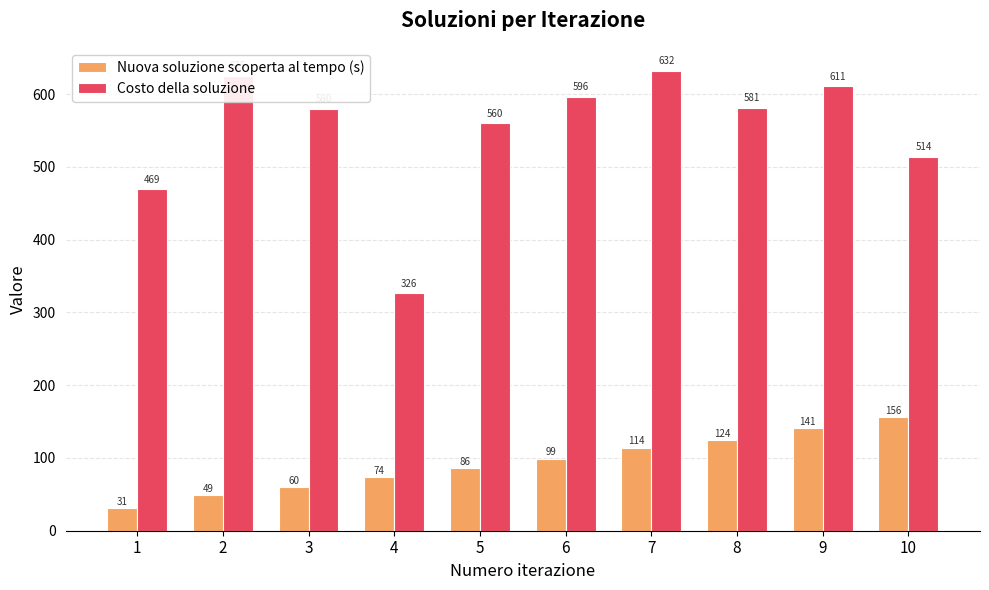

How many values in the Nuova soluzione scoperta al tempo (s) series are below 99?

5